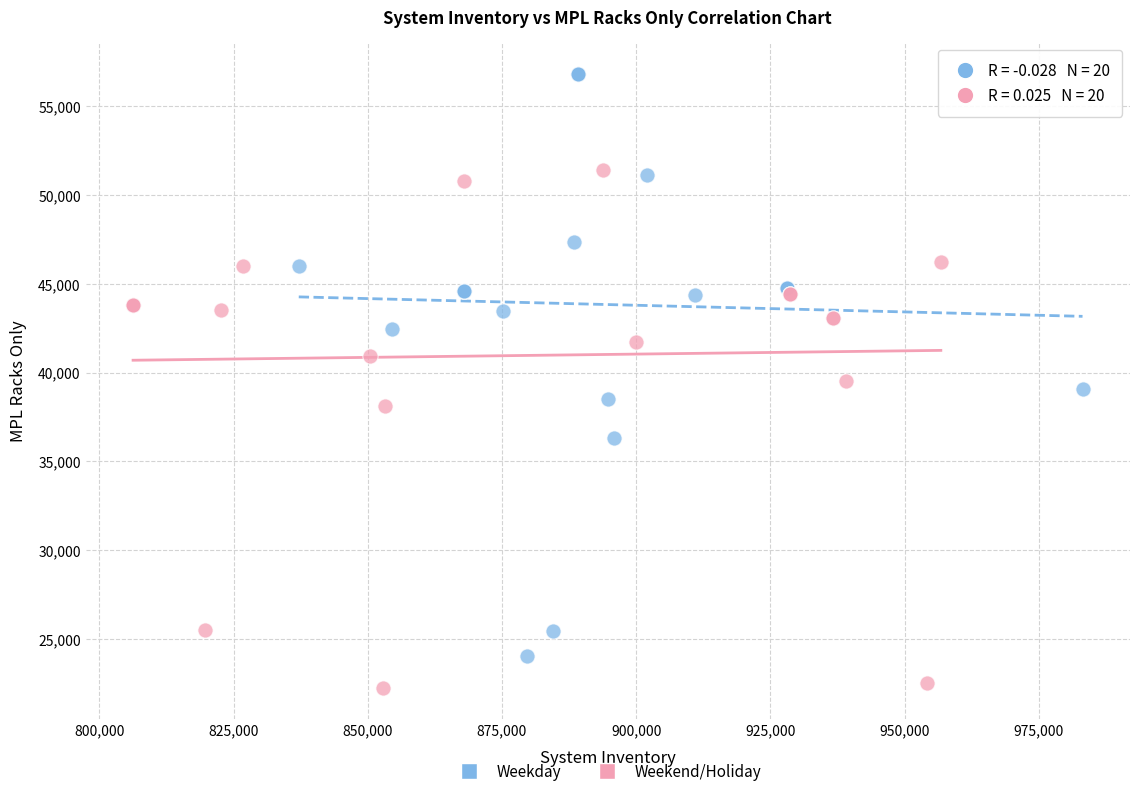

Which series contains the highest Y value?

Weekday